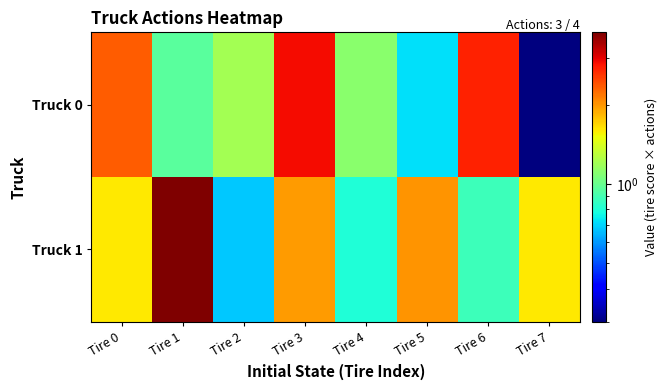

At which category does the chart reach its minimum across all series?

Tire 7